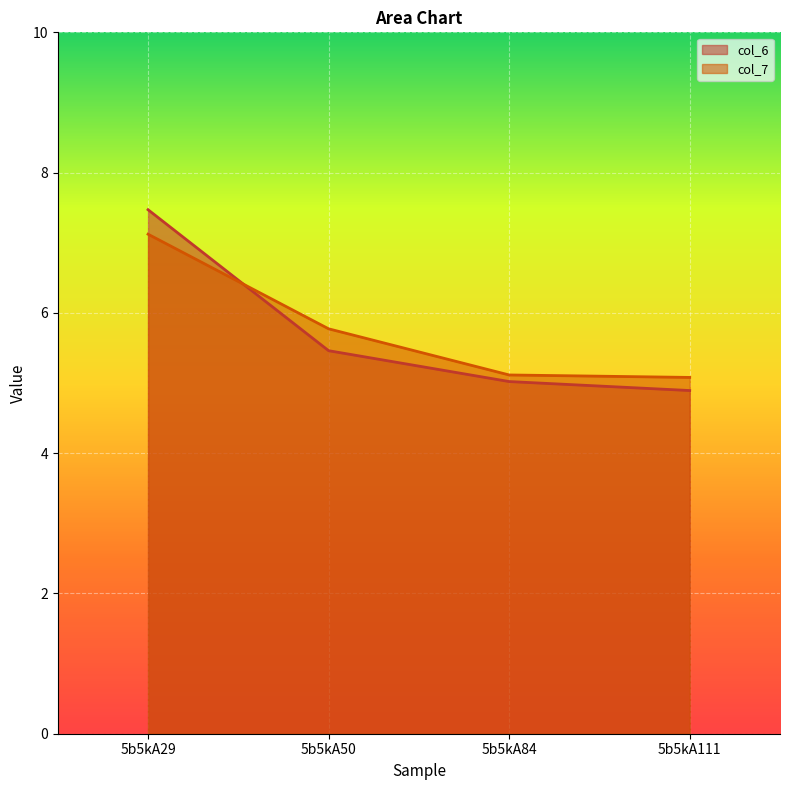

Which has a higher value, 5b5kA84 or 5b5kA111?

5b5kA84